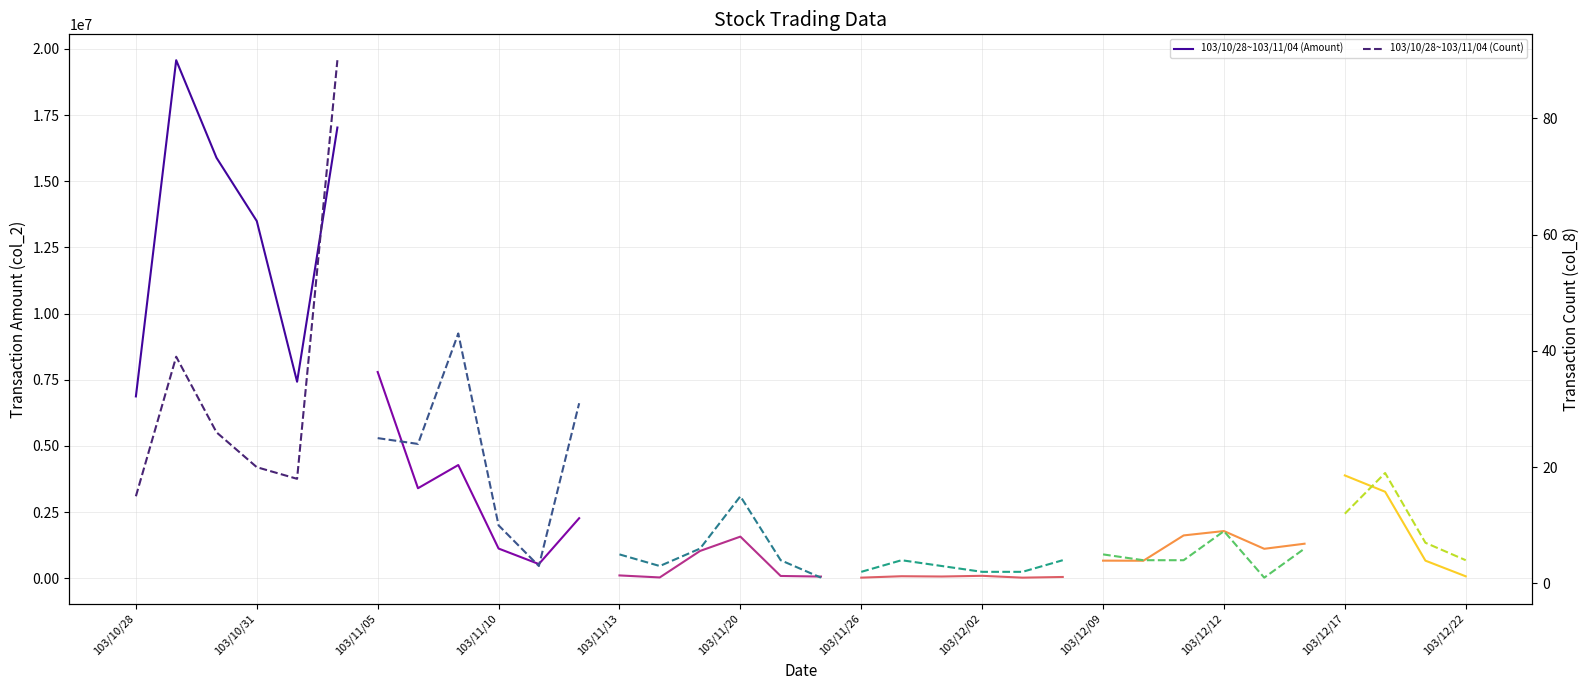

True or false: 103/10/28~103/11/04 (Amount) and 103/10/28~103/11/04 (Count) intersect in this chart.

False